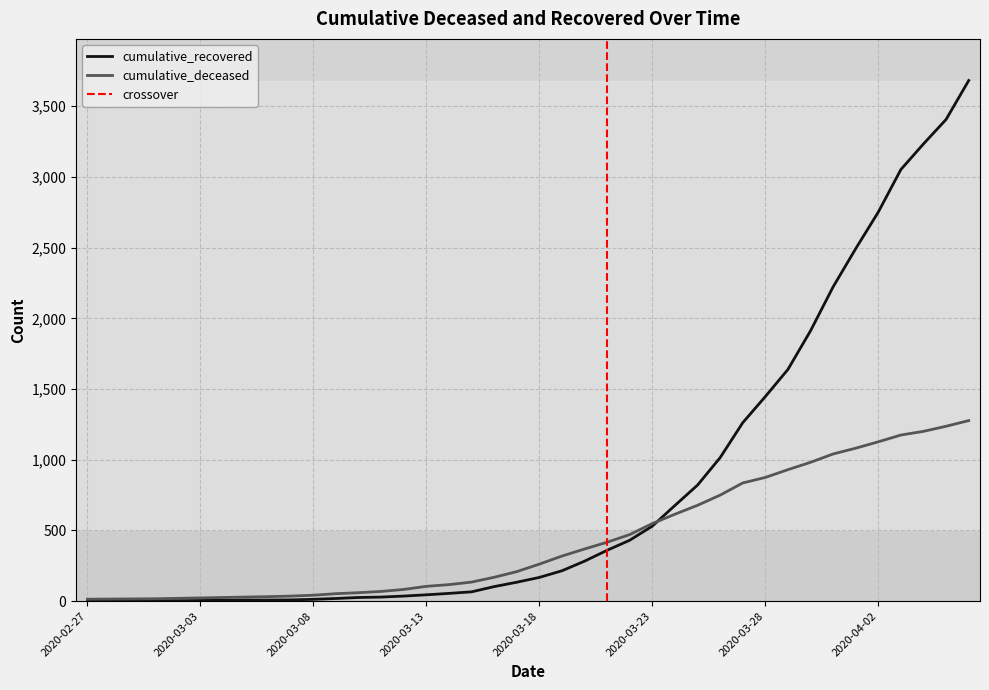

Which category has the lowest value in the cumulative_recovered series?

2020-02-27